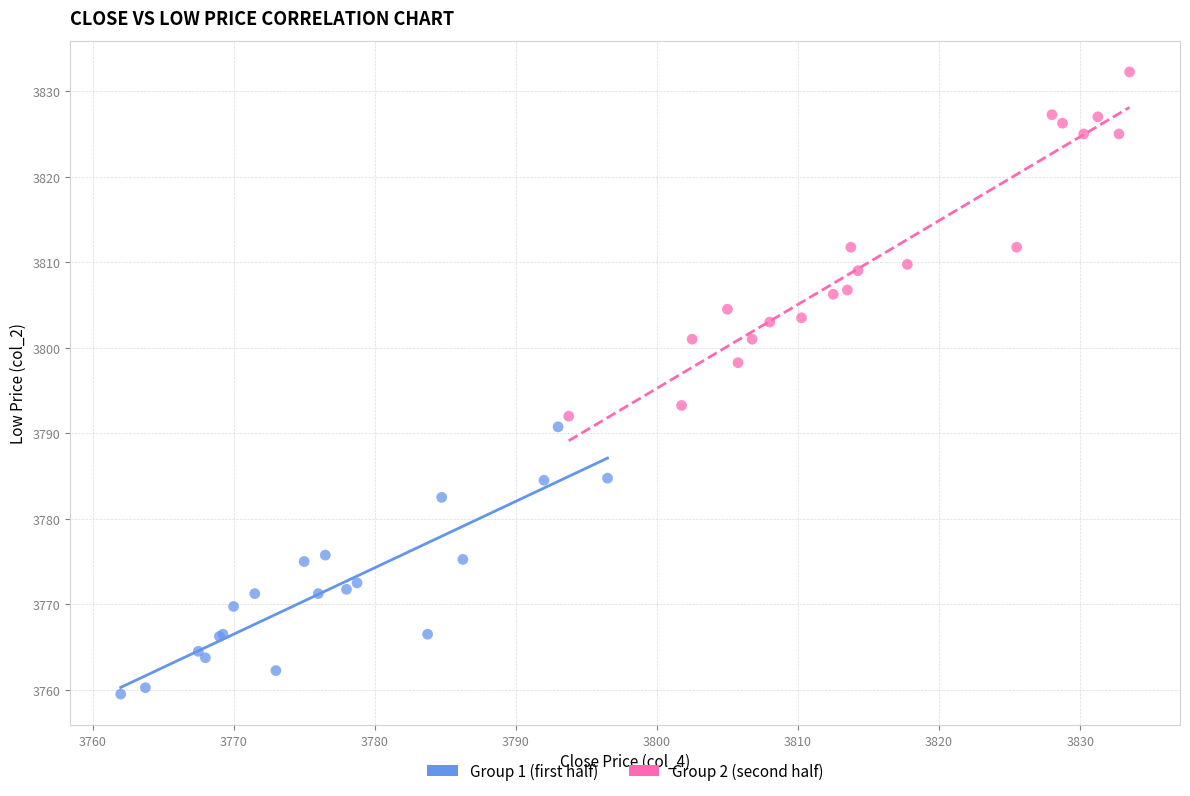

Which series reaches the minimum Y coordinate?

Group 1 (first half)